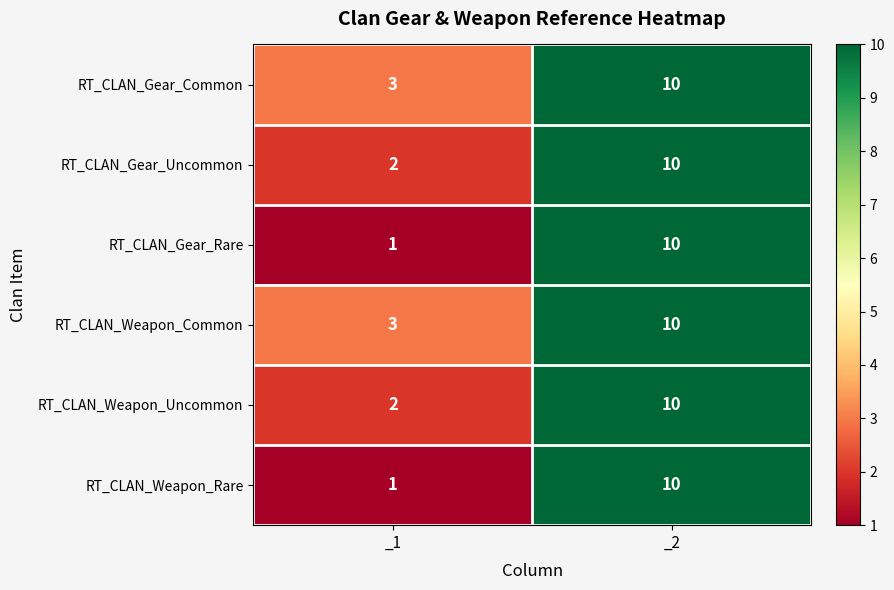

Read the RT_CLAN_Weapon_Common value at _1.

3